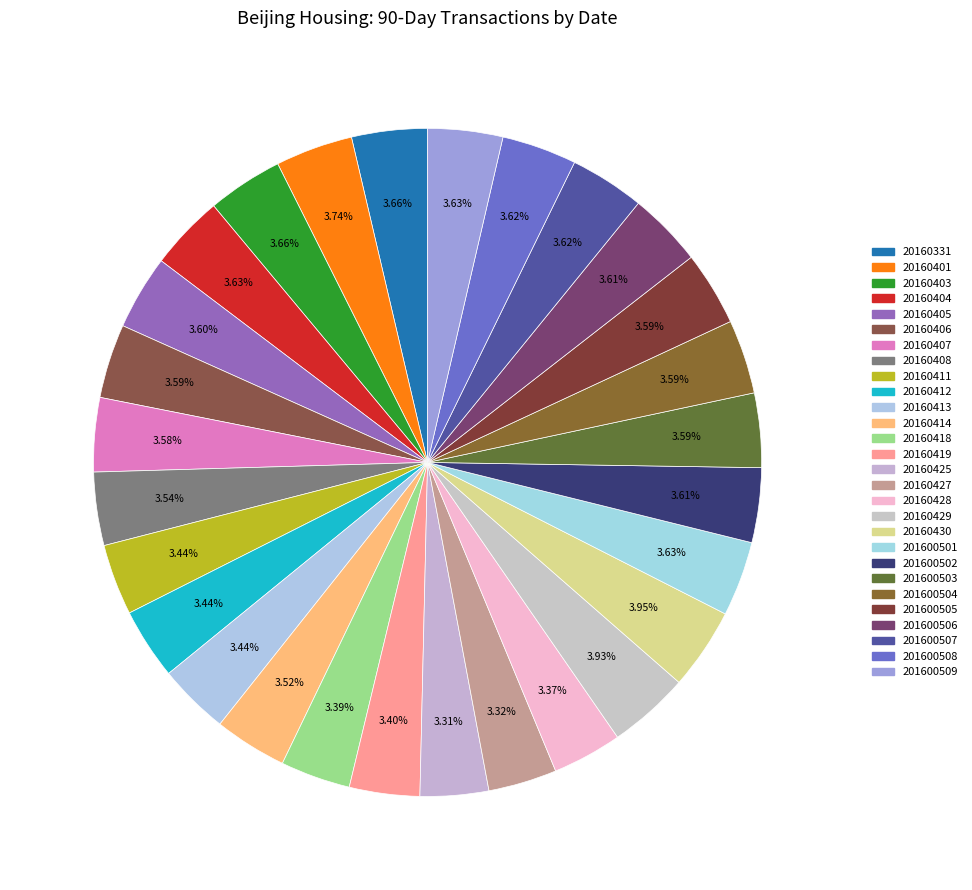

Does 20160403 represent more than half of the total?

No